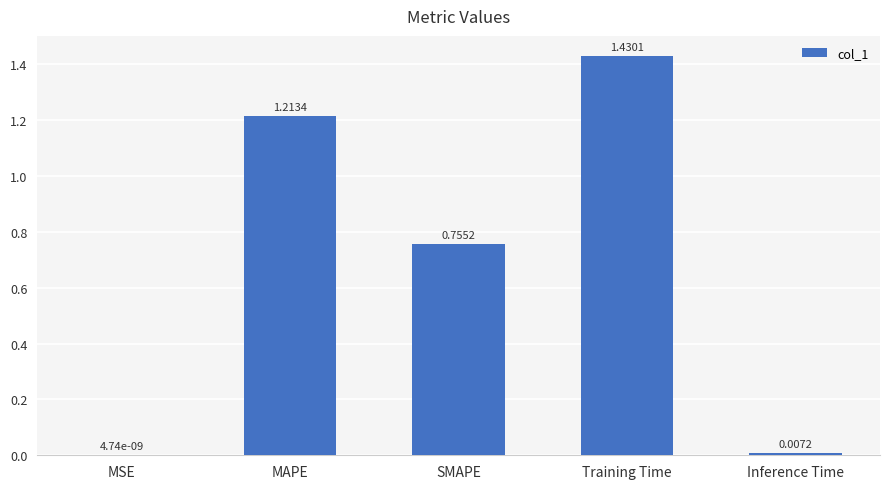

What is the change in value from SMAPE to Training Time?

+0.7